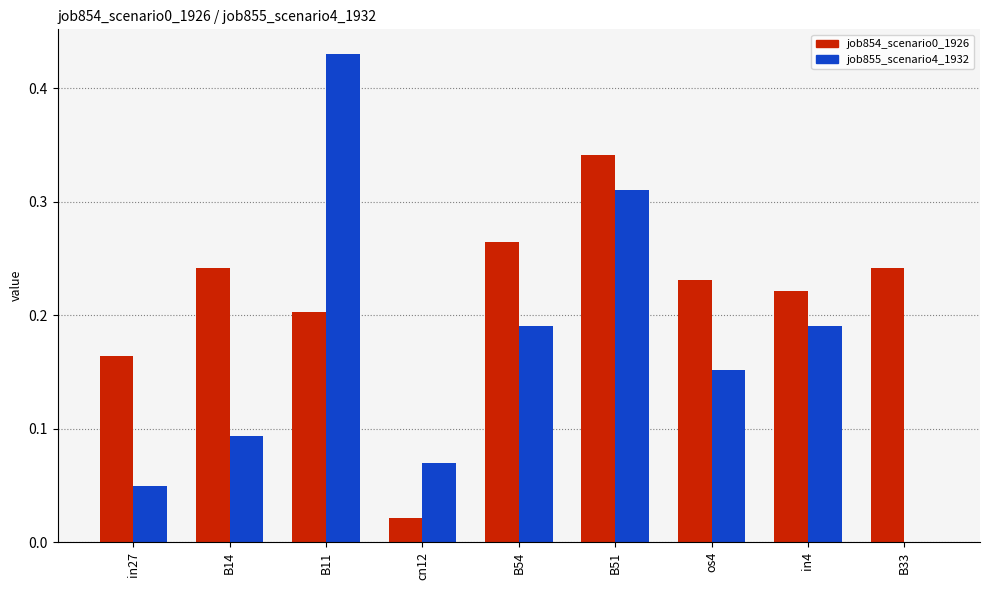

Is it true that job855_scenario4_1932 equals 0.2 at B54?

True